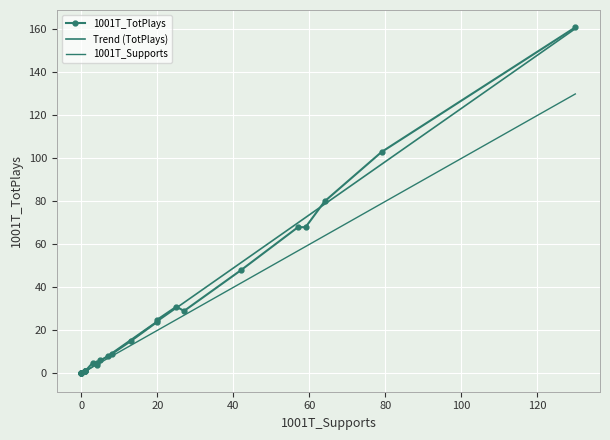

Reading left to right, list all the values displayed in this chart.

1001T_TotPlays: 0.0	0.0	0.0	0.0	0.0	0.0	1.0	1.0	1.0	1.0	5.0	4.0	5.0	6.0	8.0	9.0	15.0	24.0	25.0	31.0	29.0	48.0	68.0	68.0	80.0	103.0	161.0
Trend (TotPlays): -0.5	-0.5	-0.5	-0.5	-0.5	-0.5	0.7	0.7	0.7	0.7	3.2	4.4	4.4	5.7	8.2	9.4	15.6	24.2	24.2	30.4	32.9	51.5	70.0	72.5	78.7	97.3	160.4
1001T_Supports: 0.0	0.0	0.0	0.0	0.0	0.0	1.0	1.0	1.0	1.0	3.0	4.0	4.0	5.0	7.0	8.0	13.0	20.0	20.0	25.0	27.0	42.0	57.0	59.0	64.0	79.0	130.0